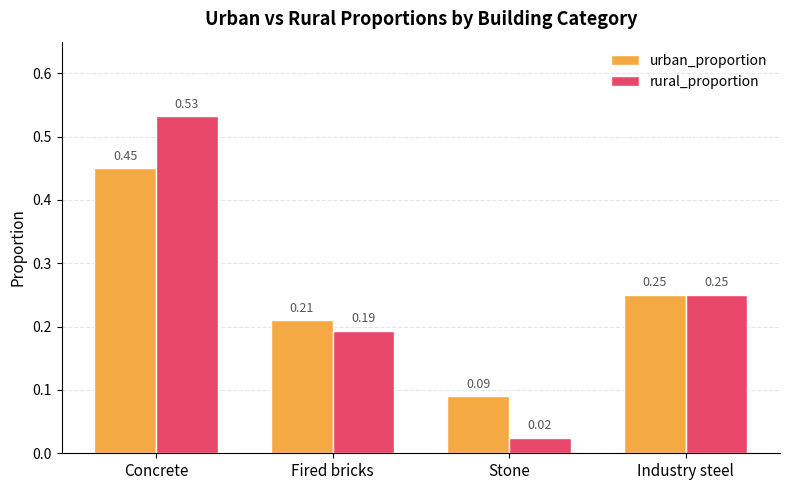

List the series in order of their peak value, lowest first.

urban_proportion, rural_proportion